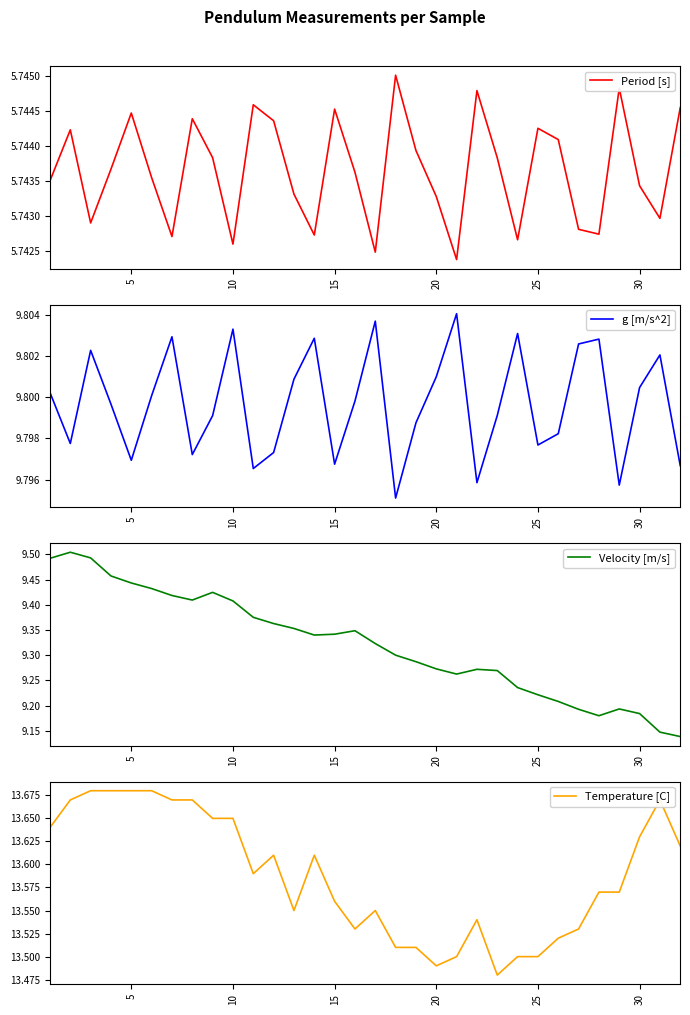

What is the spread (max minus min) of values at 25?

7.8